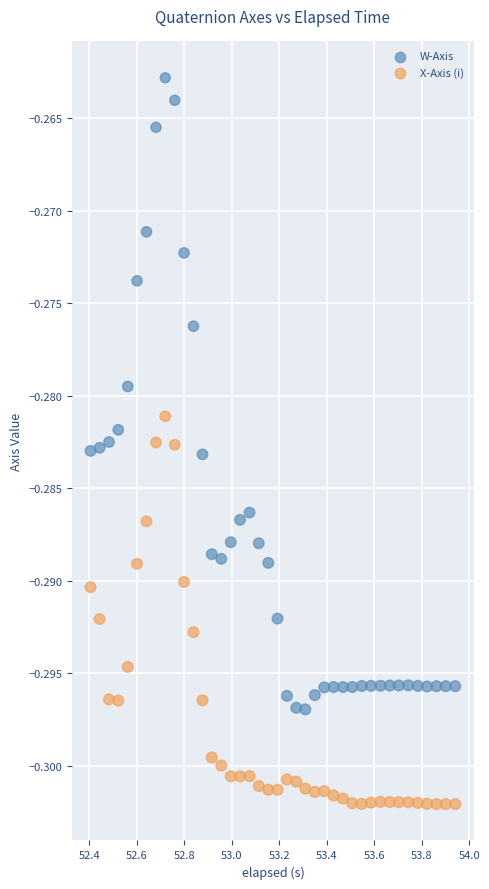

Which series contains the lowest Y value?

X-Axis (i)